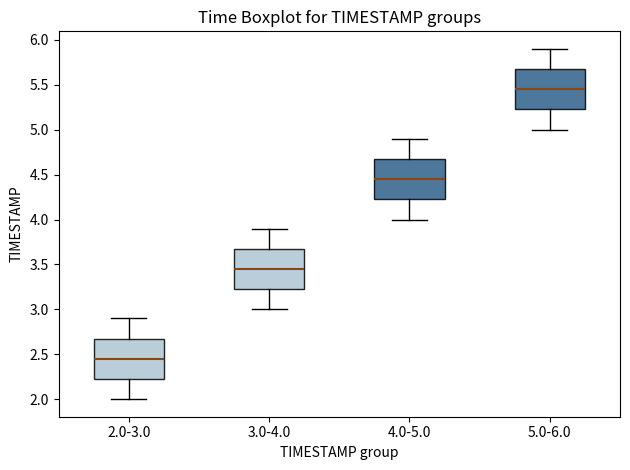

Reading left to right, transcribe this box plot: for each box, give where its median line is, the range the box spans, and where its two whiskers end, as read against the y-axis. The values are not printed on the chart, so give them approximately, as read against the axis.

2.0-3.0: median 2.45, box 2.25 to 2.70, whiskers 2.00 to 2.90
3.0-4.0: median 3.45, box 3.25 to 3.70, whiskers 3.00 to 3.90
4.0-5.0: median 4.45, box 4.25 to 4.70, whiskers 4.00 to 4.90
5.0-6.0: median 5.45, box 5.25 to 5.70, whiskers 5.00 to 5.90